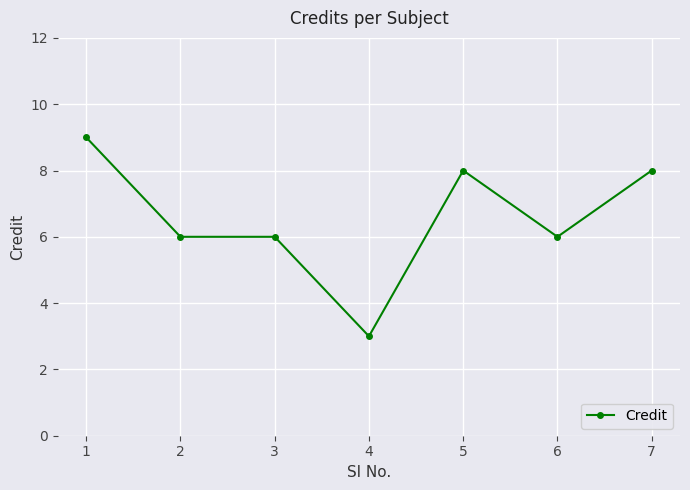

Read the value at 6.

6